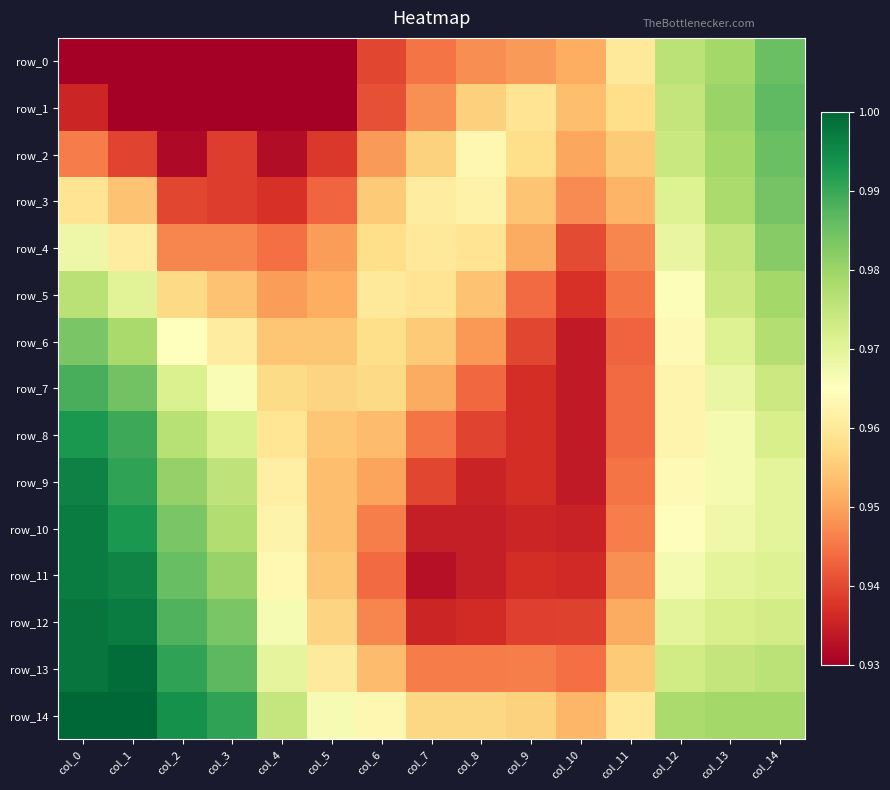

Which series changed the most between col_1 and col_9?

row_11